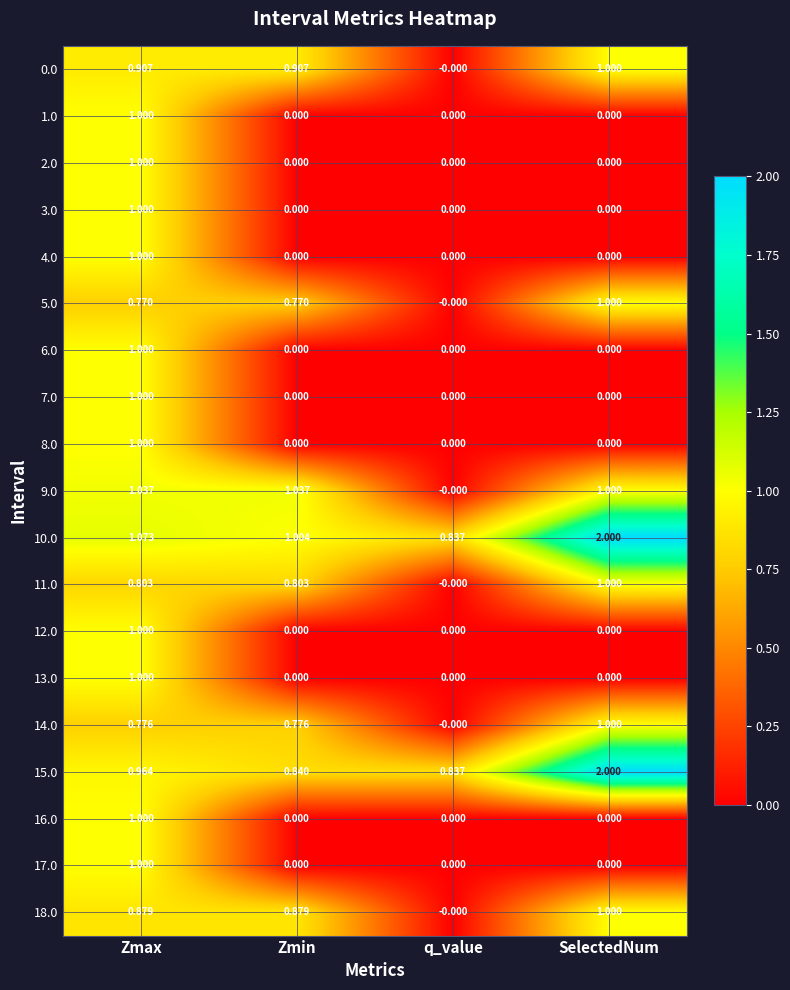

List the labels in order of 15.0 value, smallest first.

q_value, Zmin, Zmax, SelectedNum